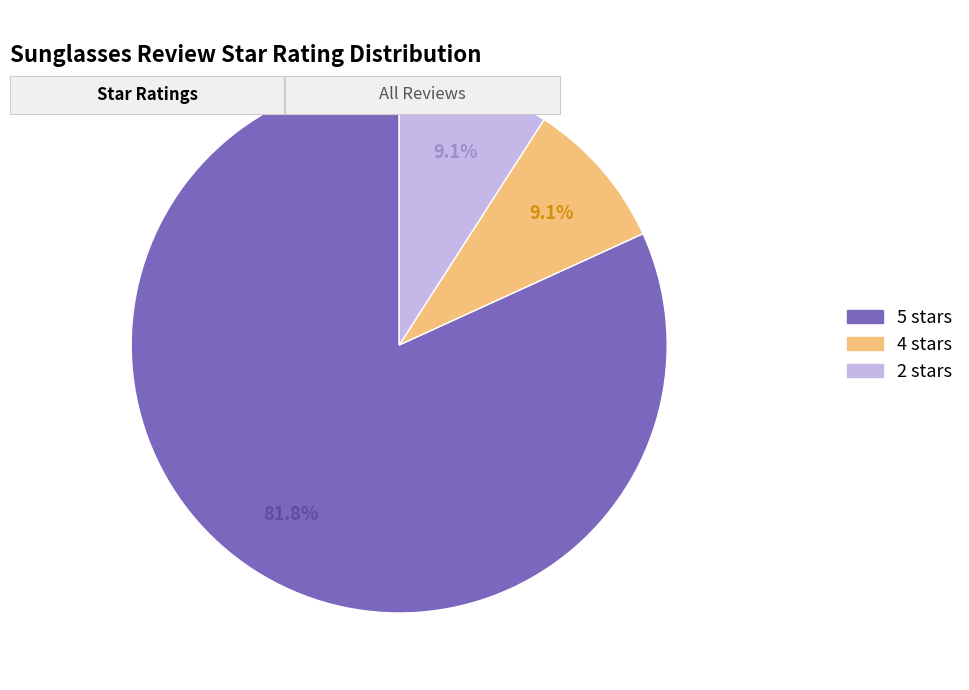

To the nearest percent, what is the average slice percentage?

33%